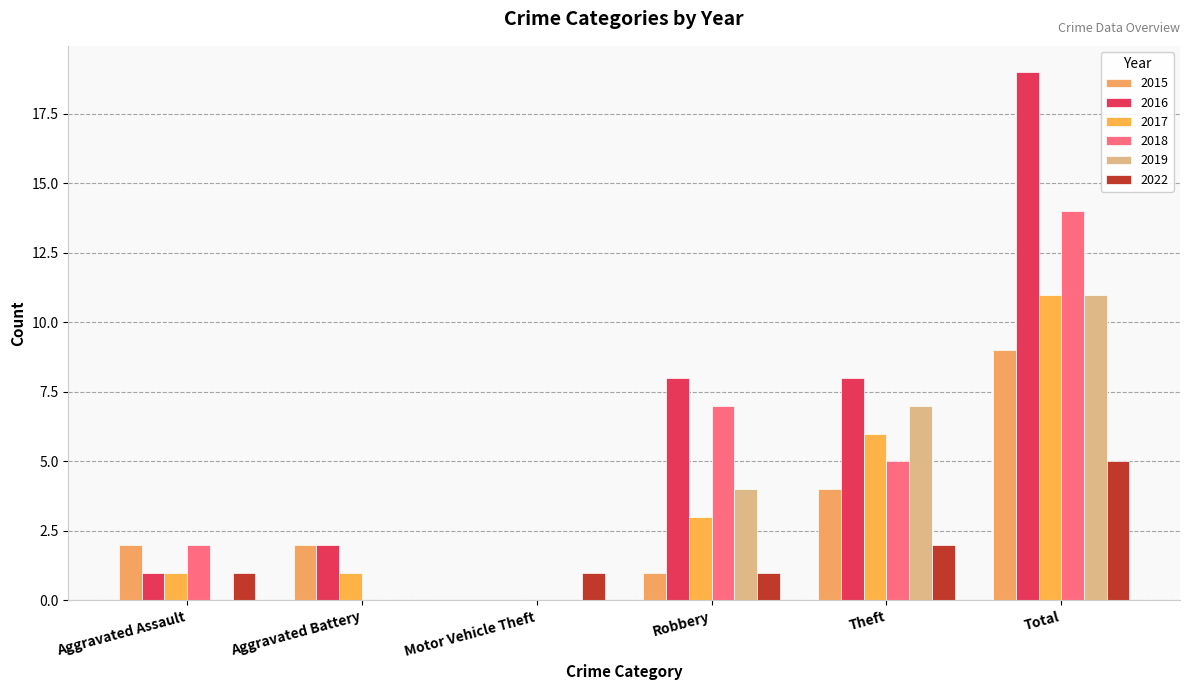

What is the difference between the second highest and minimum values in the 2022 series?

2